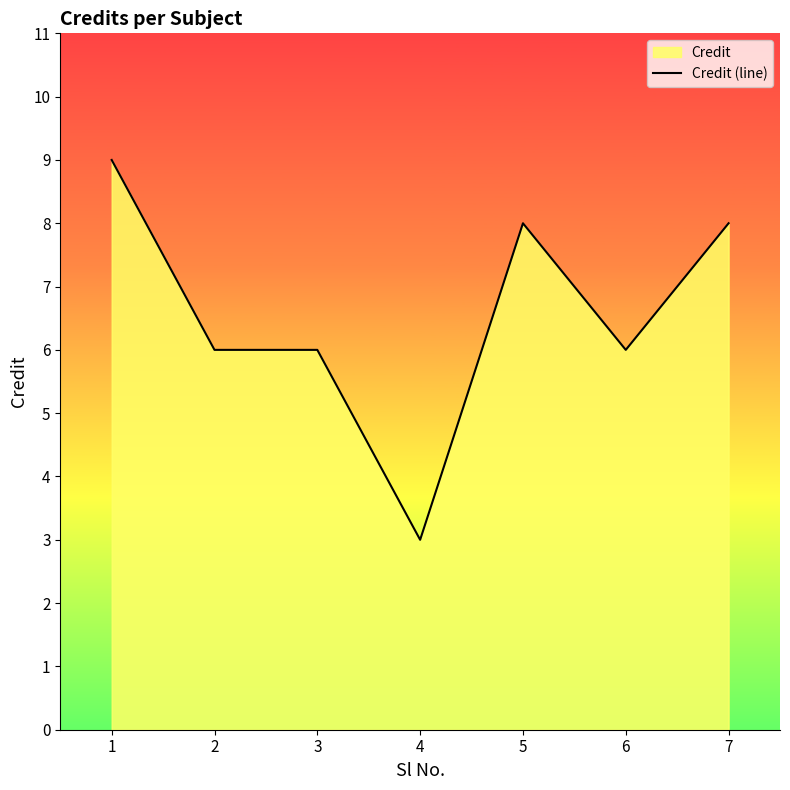

Where is the first local minimum?

4